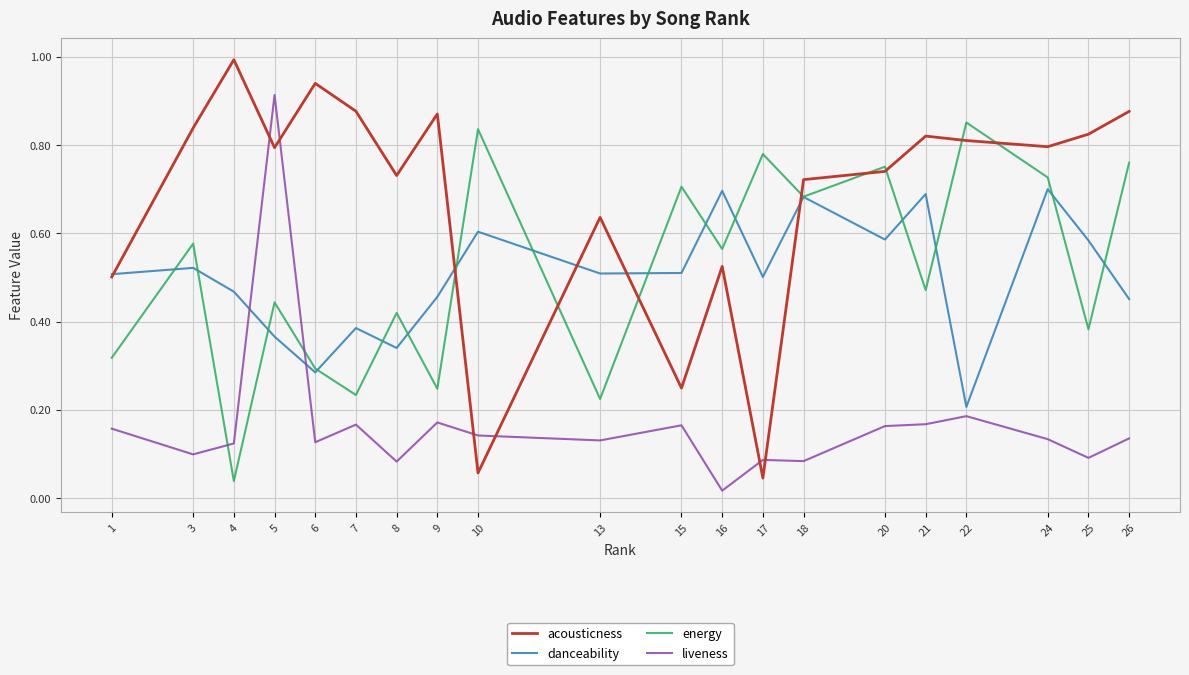

Which series has the widest spread of values?

acousticness